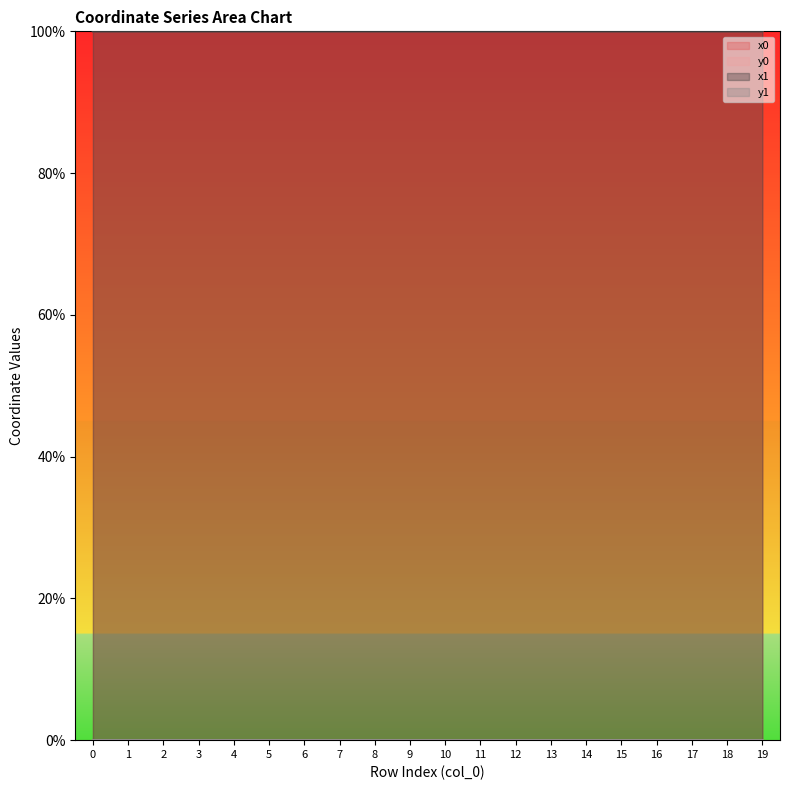

The value of y0 at 9 is 0.0. True or false?

False